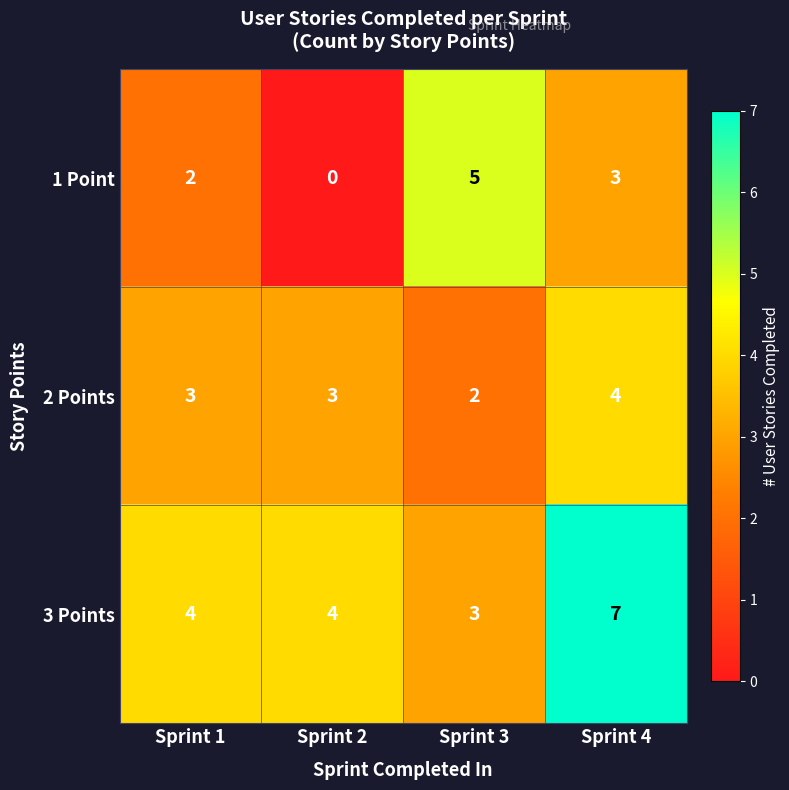

The value of 2 Points at Sprint 3 is 4. True or false?

False